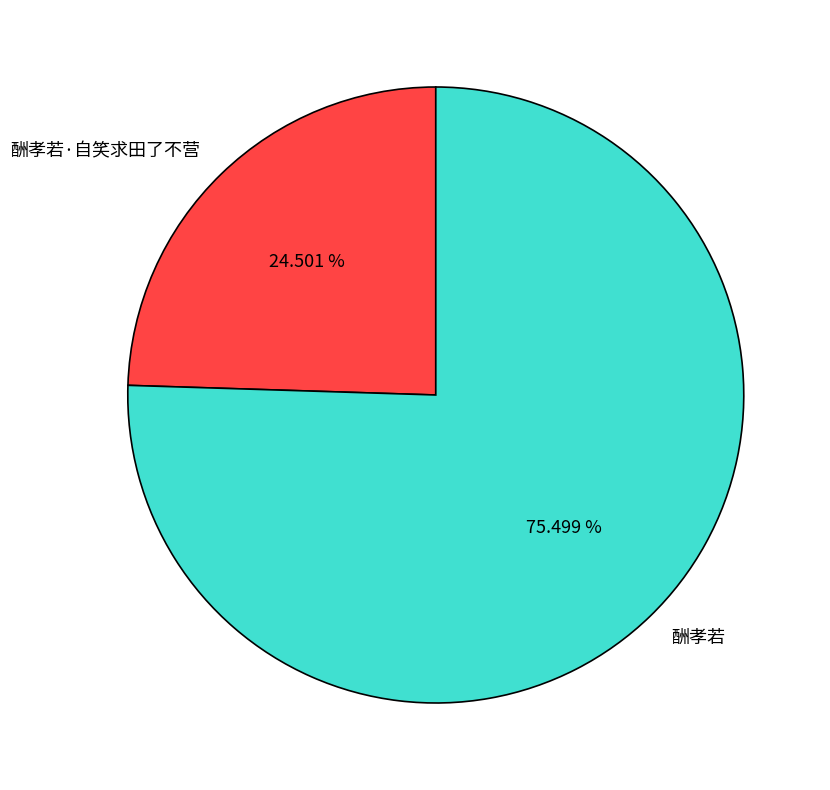

True or false: 酬孝若 accounts for 81% of the total.

False